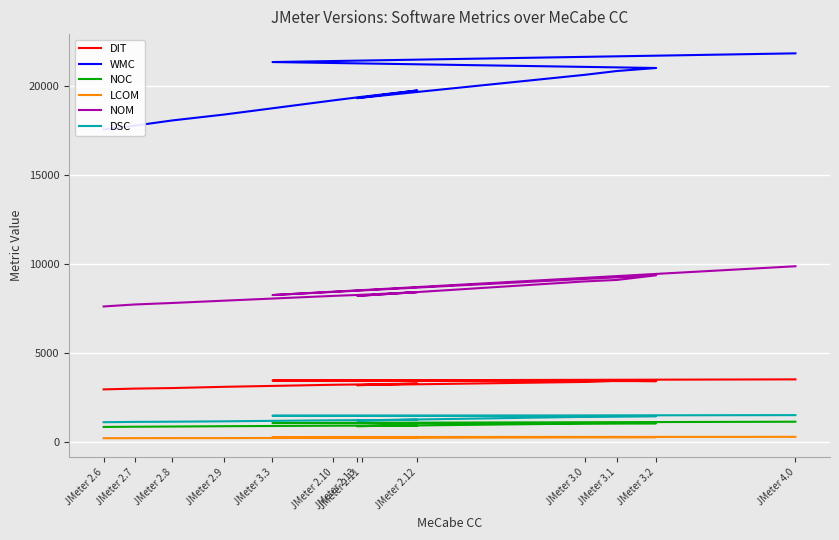

What is the difference between the maximum and minimum values in the NOC series?

293.0